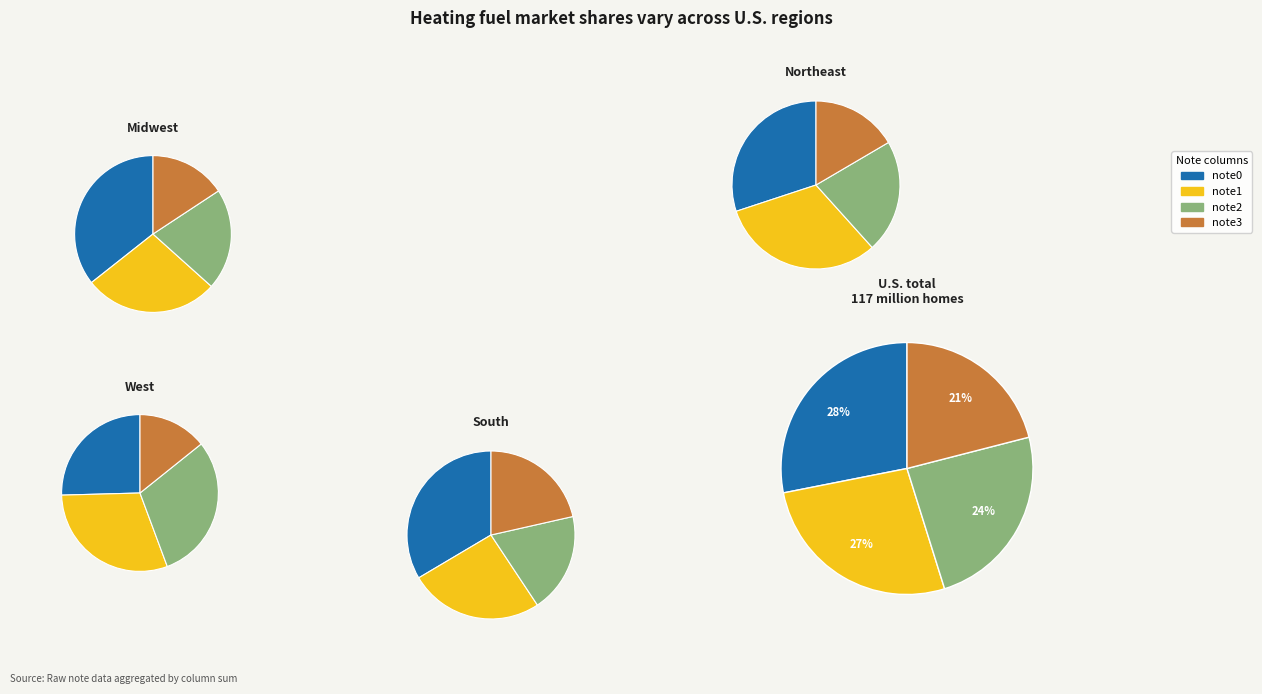

Rank the series at 1 from lowest to highest value.

note3, note2, note1, note0